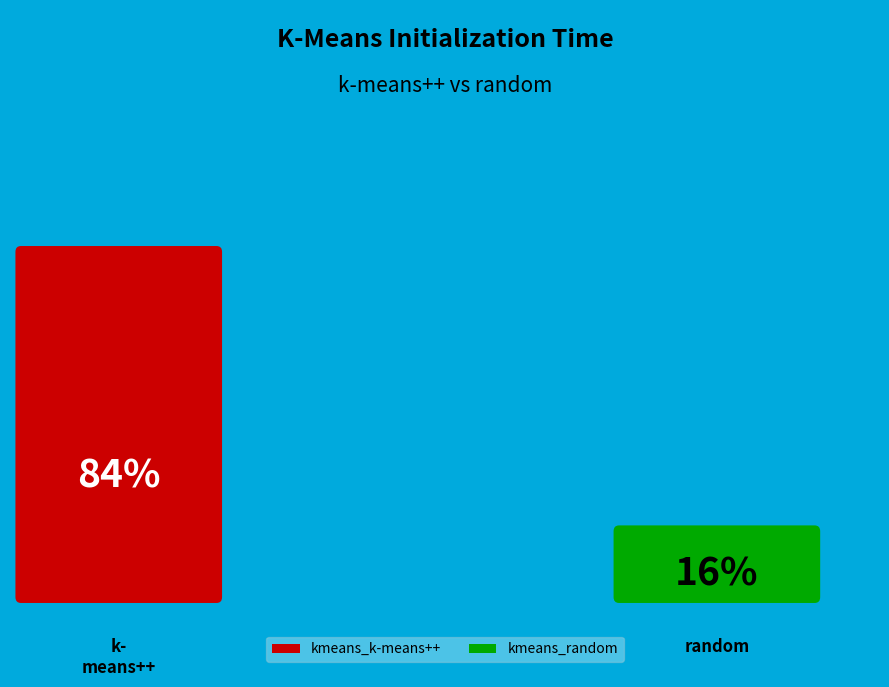

Rank the categories by value from highest to lowest.

kmeans_k-means++, kmeans_random